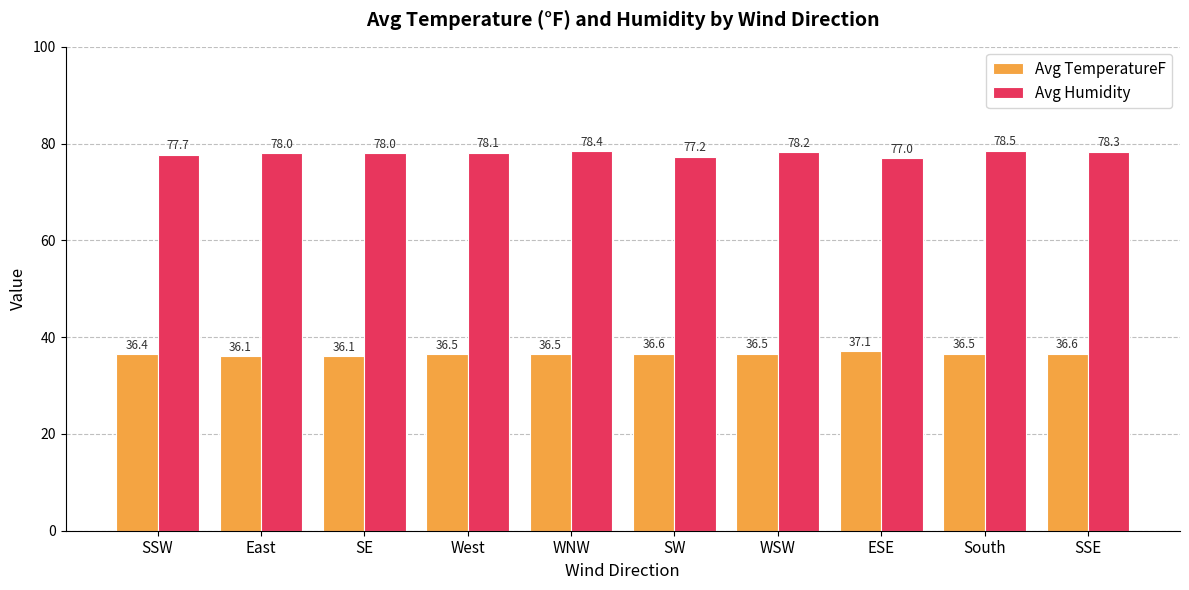

What is the total value across all series at SSW?

114.1